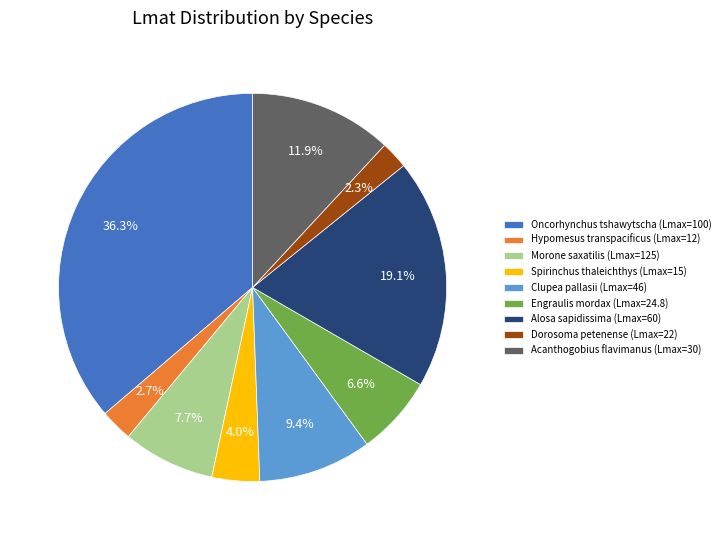

Approximately how many times larger is the value at Hypomesus transpacificus (Lmax=12) compared to Oncorhynchus tshawytscha (Lmax=100)?

0.1